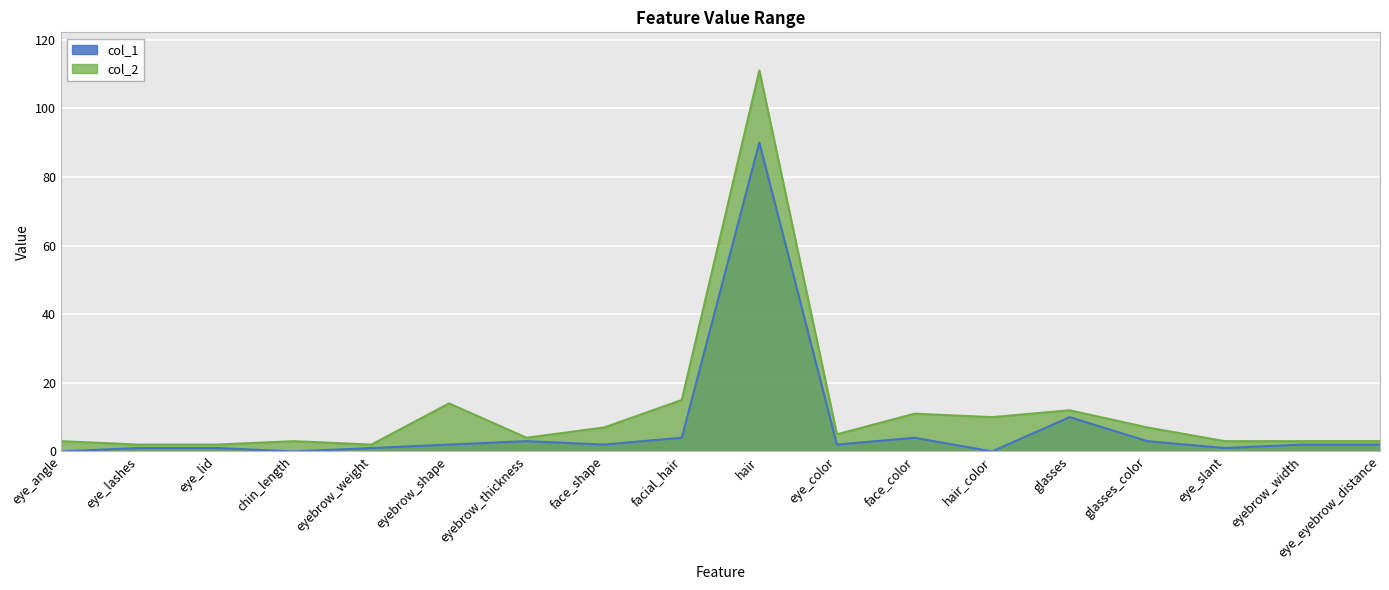

In col_2, how many points are higher than both neighbors (excluding endpoints)?

5